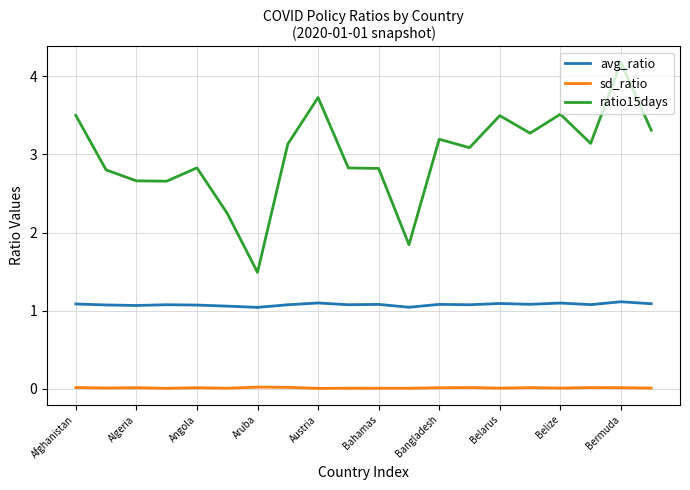

True or false: ratio15days has more than 0 interior local peaks.

True